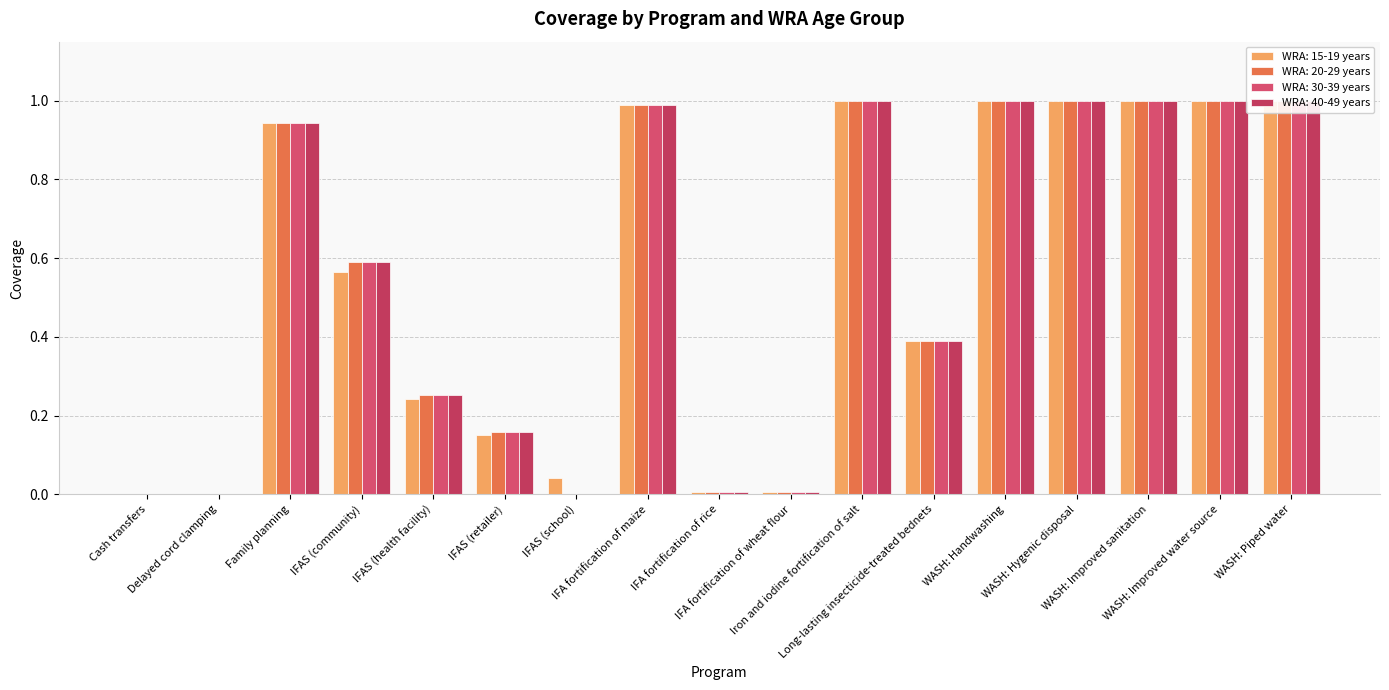

Which label corresponds to the largest value in the chart?

Iron and iodine fortification of salt